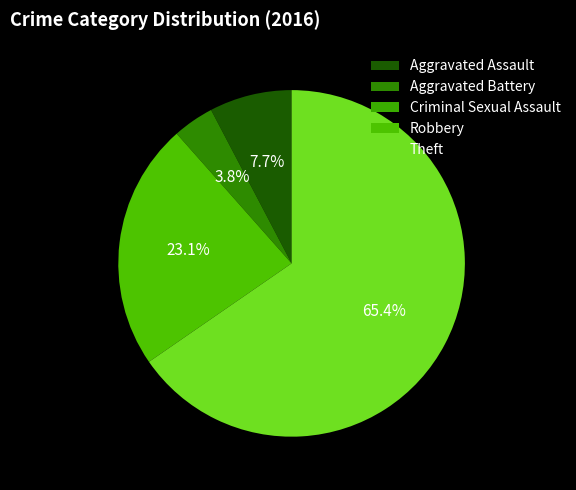

Which has a higher value, Theft or Criminal Sexual Assault?

Theft